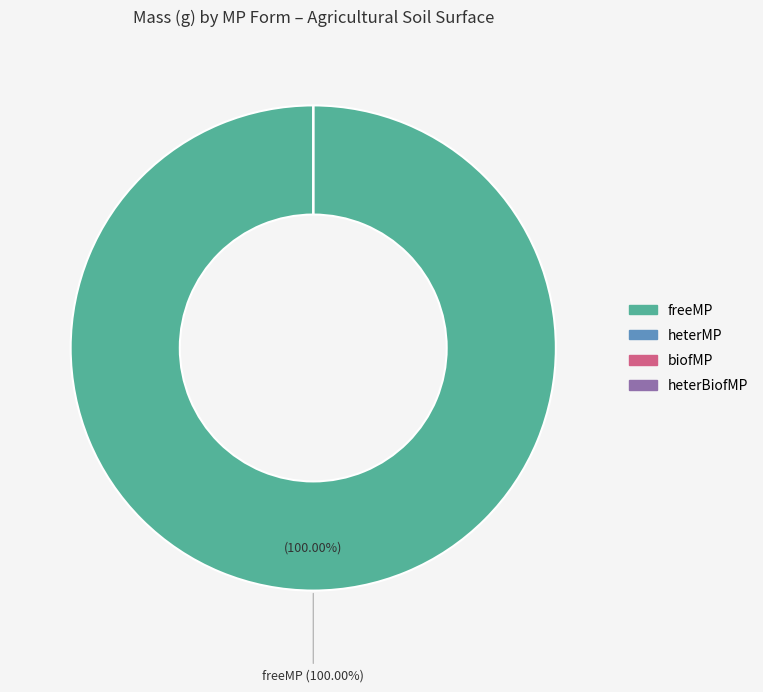

Is it true that heterMP is 0% of the pie?

True